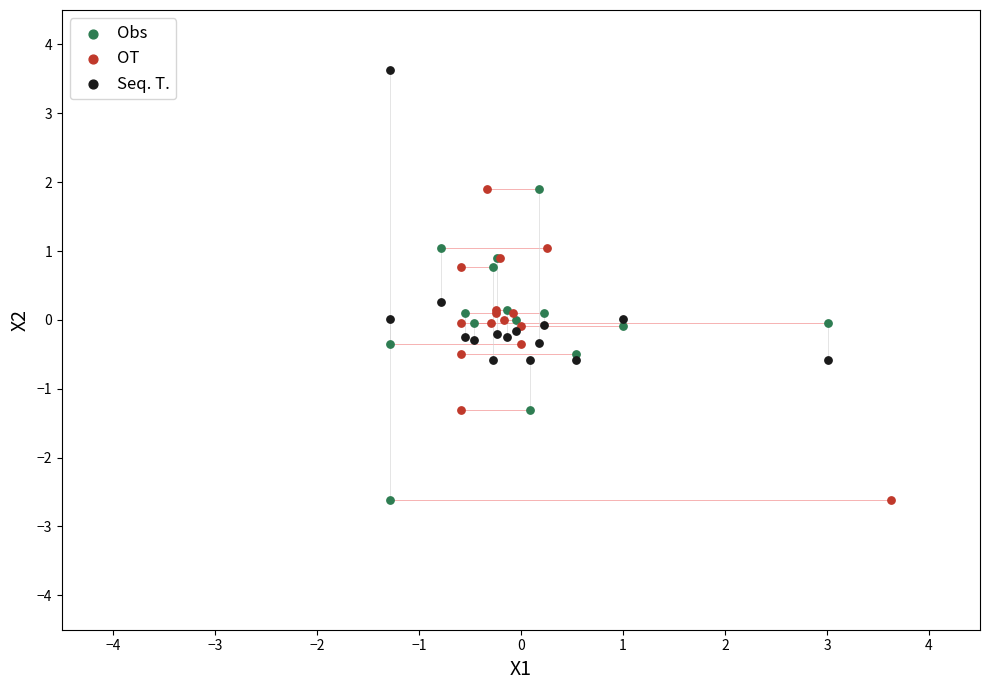

Which series contains the highest Y value?

Seq. T.